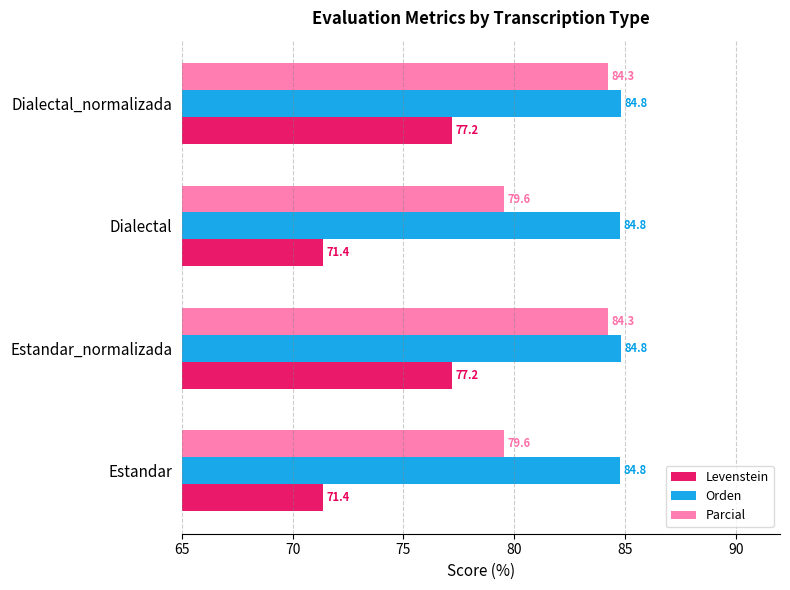

What is the highest value of the Parcial series?

84.3